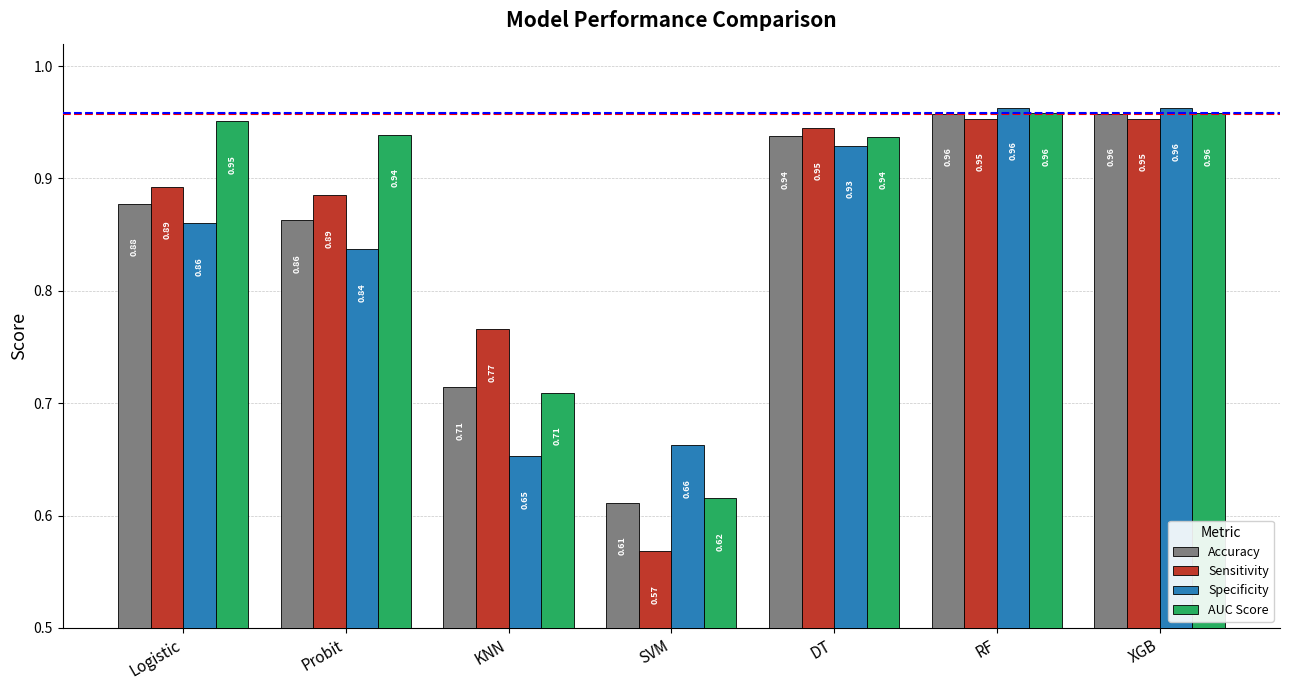

At which label is Accuracy closest to 0?

SVM